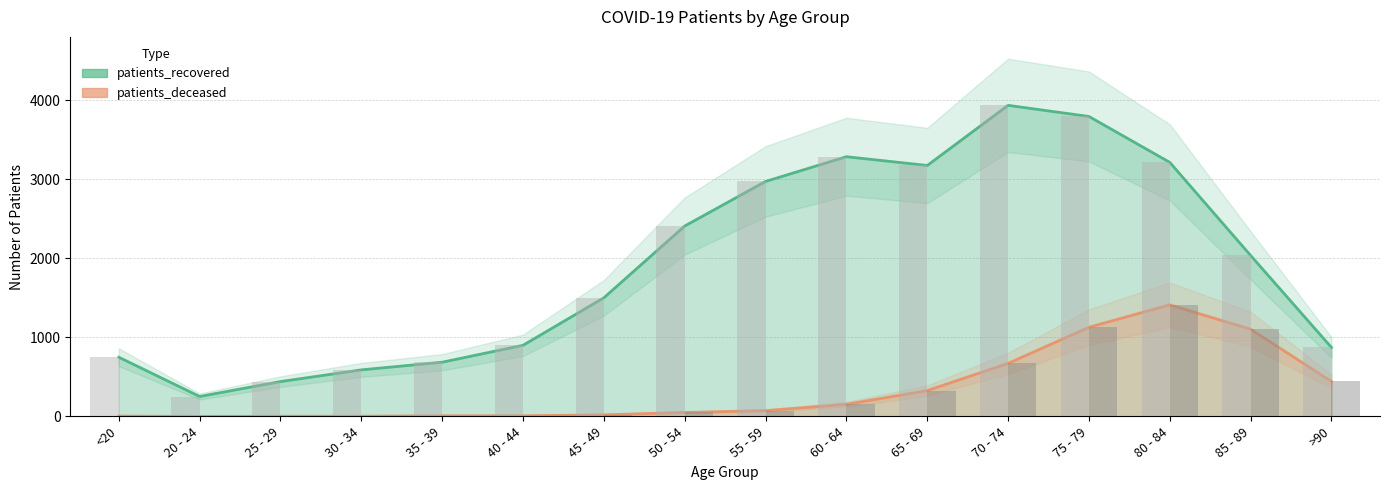

At 40 - 44, list the series in order from largest to smallest.

patients_recovered, patients_deceased